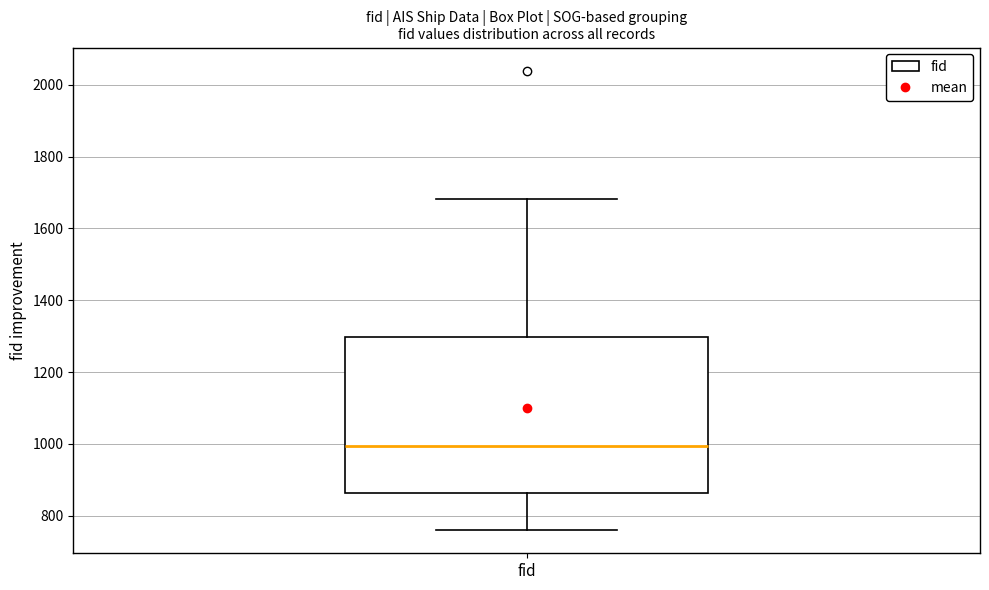

Where does the lower whisker of the box for fid end on the y-axis? The values are not printed on the chart, so give them approximately, as read against the axis.

760